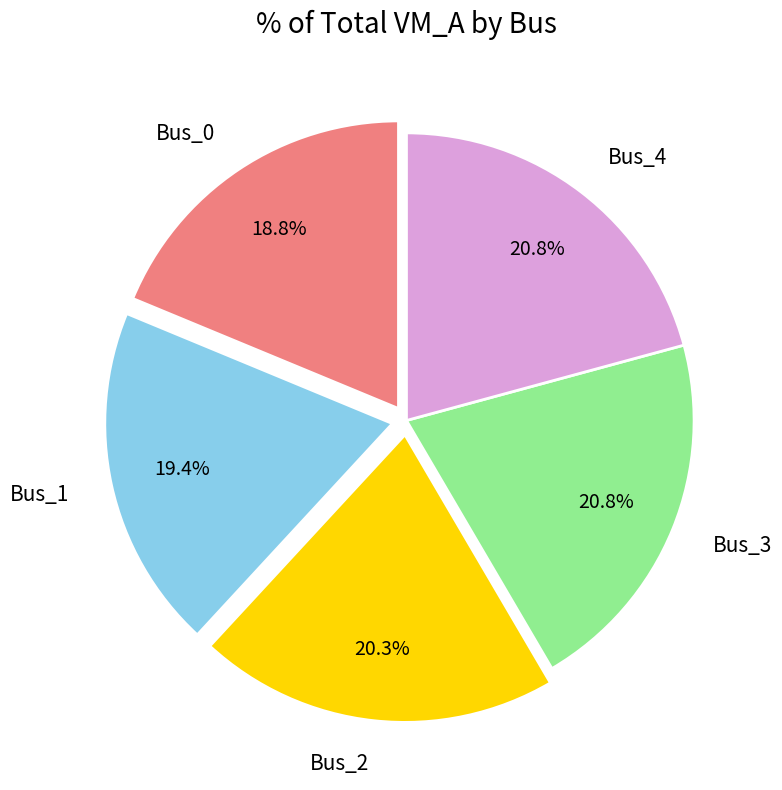

The Bus_2 slice represents 20% of the pie. True or false?

True